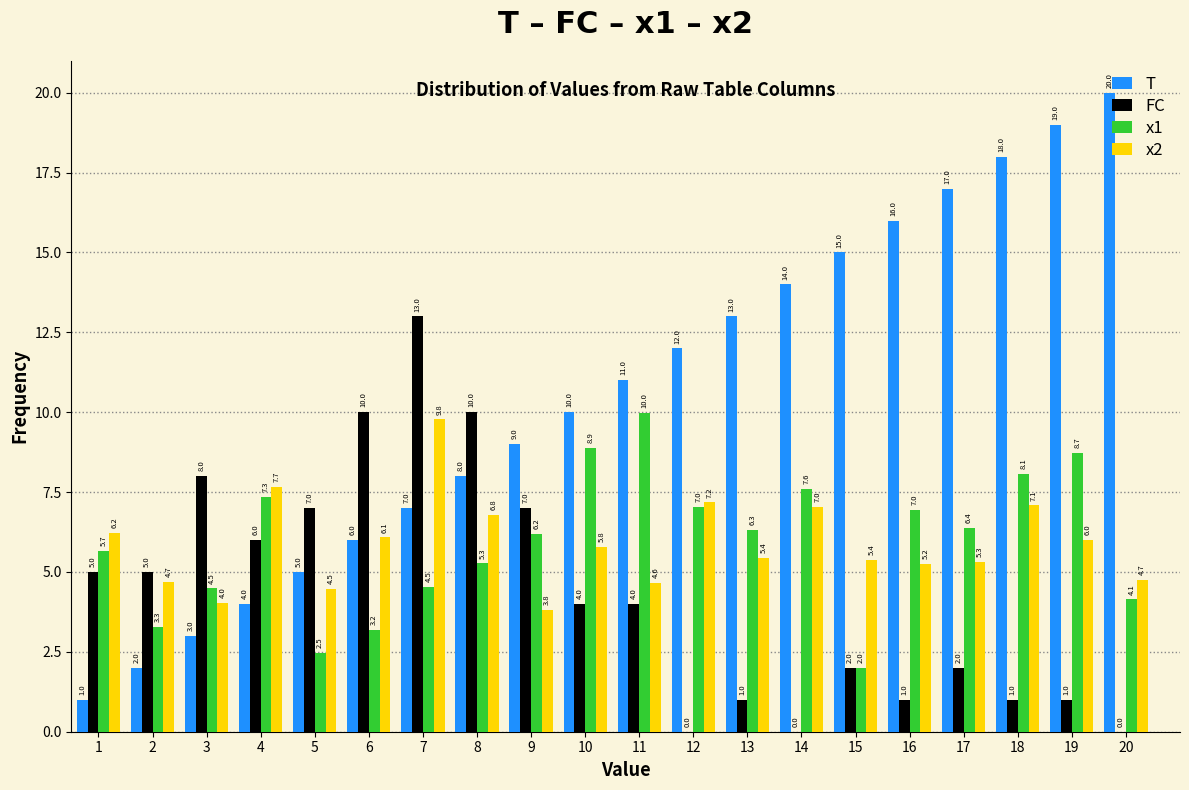

Between 18 and 20, which series saw the biggest shift?

x1